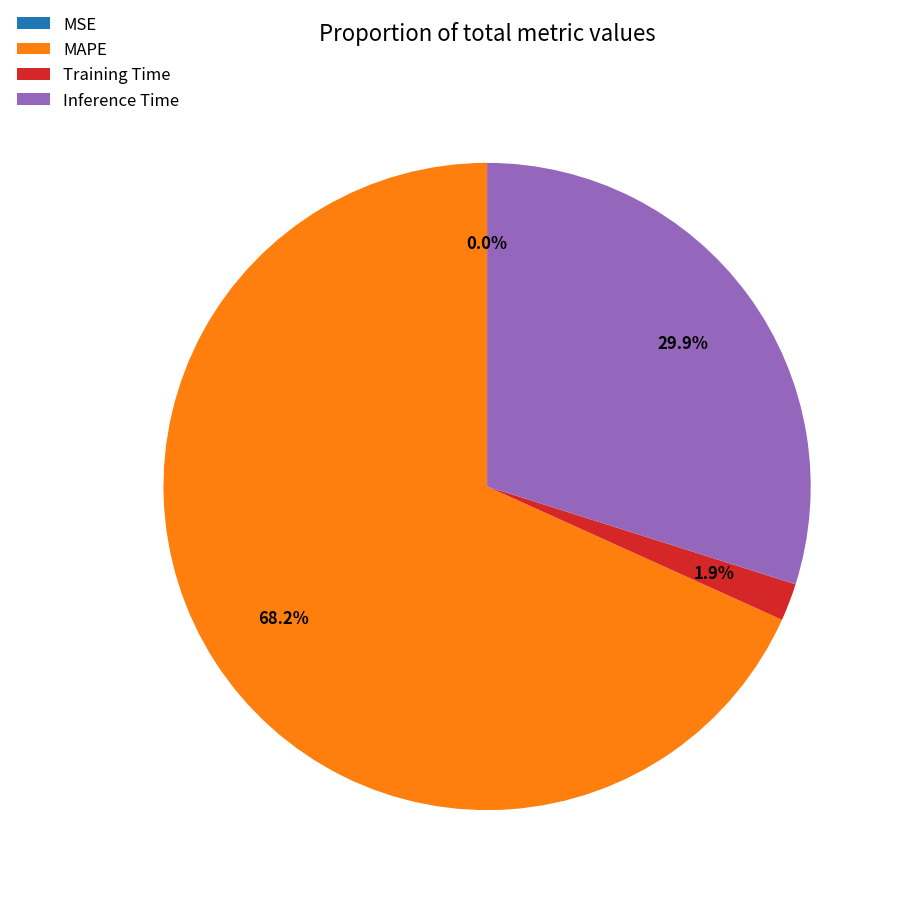

To the nearest percent, what portion does MAPE represent?

68%